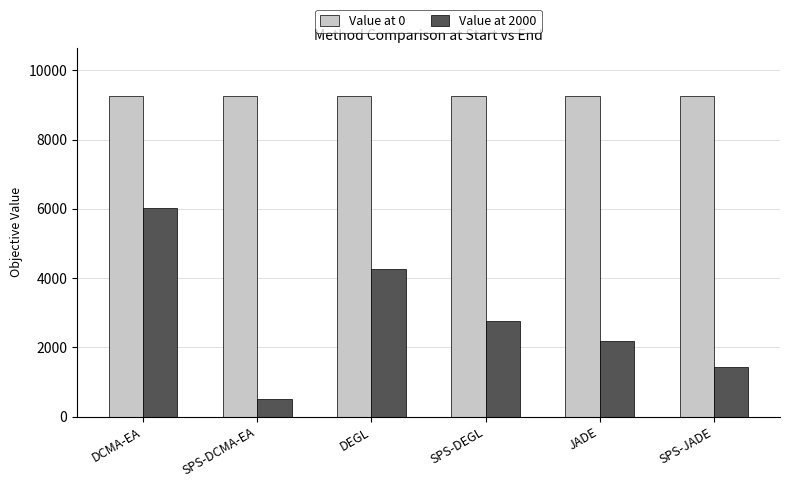

How many groups of bars are there?

6